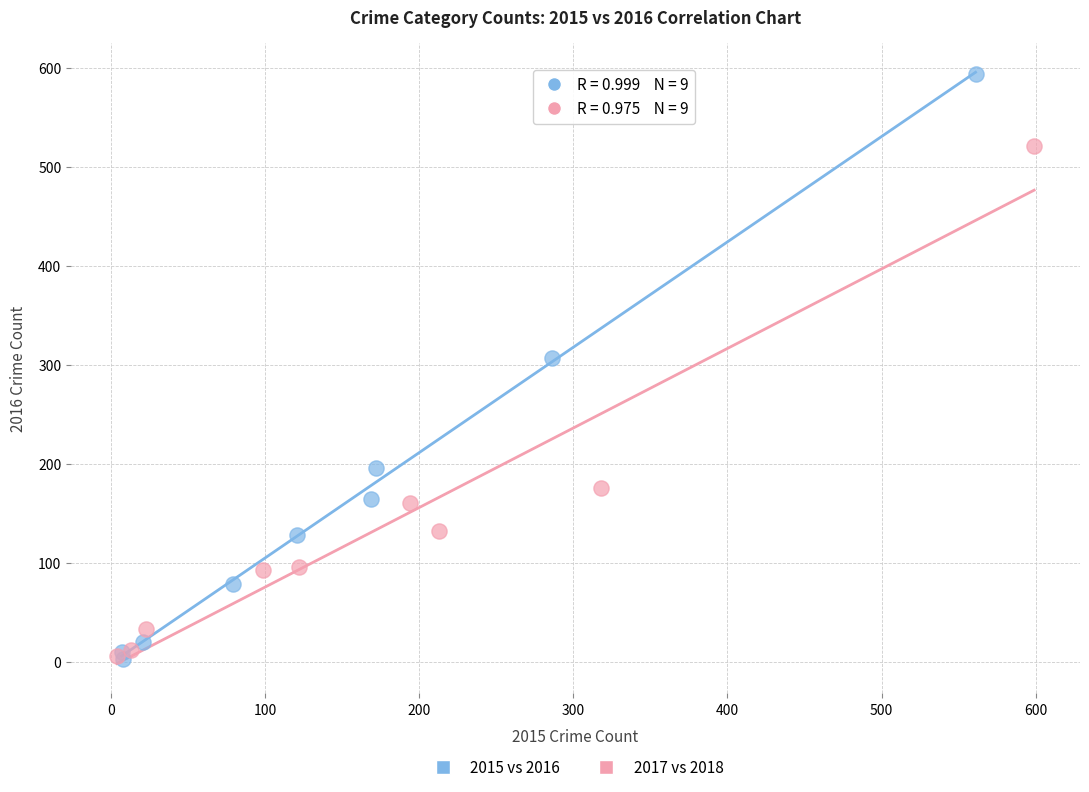

Which series contains the highest Y value?

2015 vs 2016